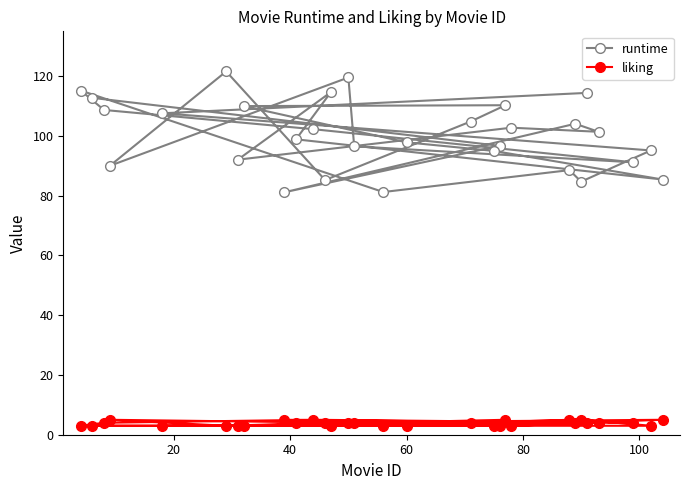

Reading left to right, list all the values displayed in this chart.

runtime: 112.7	96.7	81.1	104.1	101.4	102.8	92.0	114.7	98.9	85.4	95.0	97.8	110.0	110.3	104.8	85.2	121.6	90.0	119.5	96.5	91.2	102.2	108.7	115.2	81.2	88.5	84.7	95.1	107.6	114.4
liking: 3.0	3.0	5.0	4.0	4.0	3.0	3.0	3.0	4.0	5.0	3.0	3.0	3.0	5.0	4.0	4.0	3.0	5.0	4.0	4.0	4.0	5.0	4.0	3.0	3.0	5.0	5.0	3.0	3.0	4.0